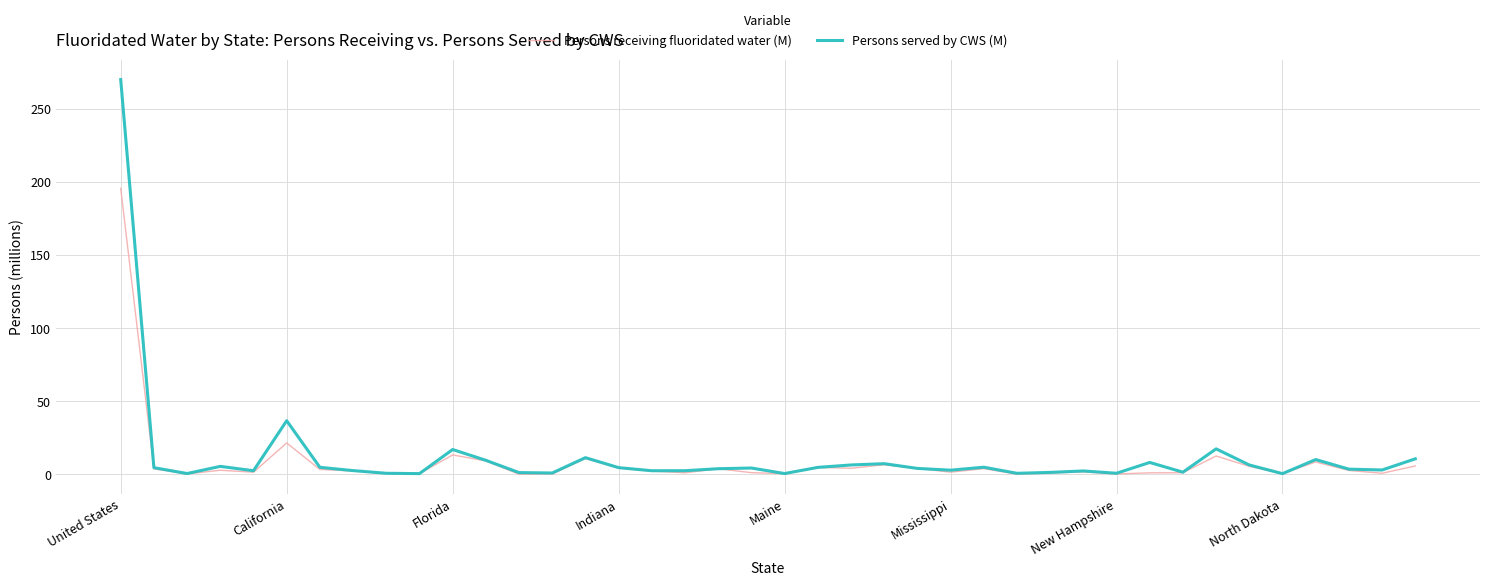

Which series has the largest total across all categories?

Persons served by CWS (M)